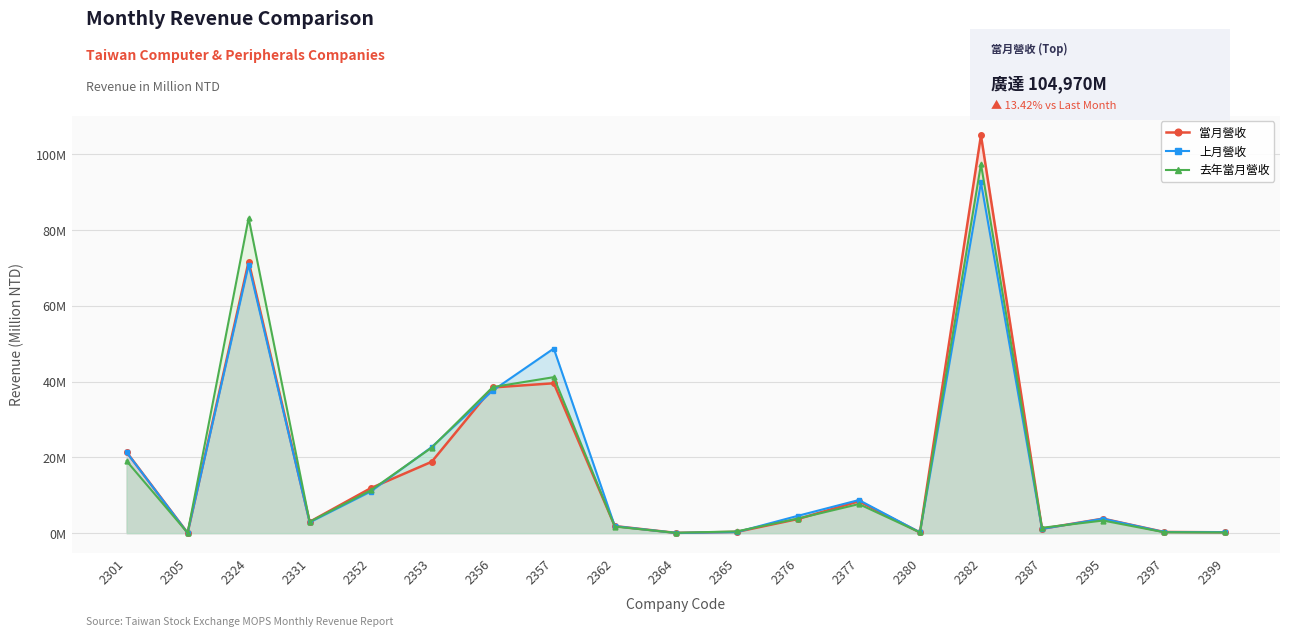

Is it true that 去年當月營收 equals 7.7 at 2377?

True